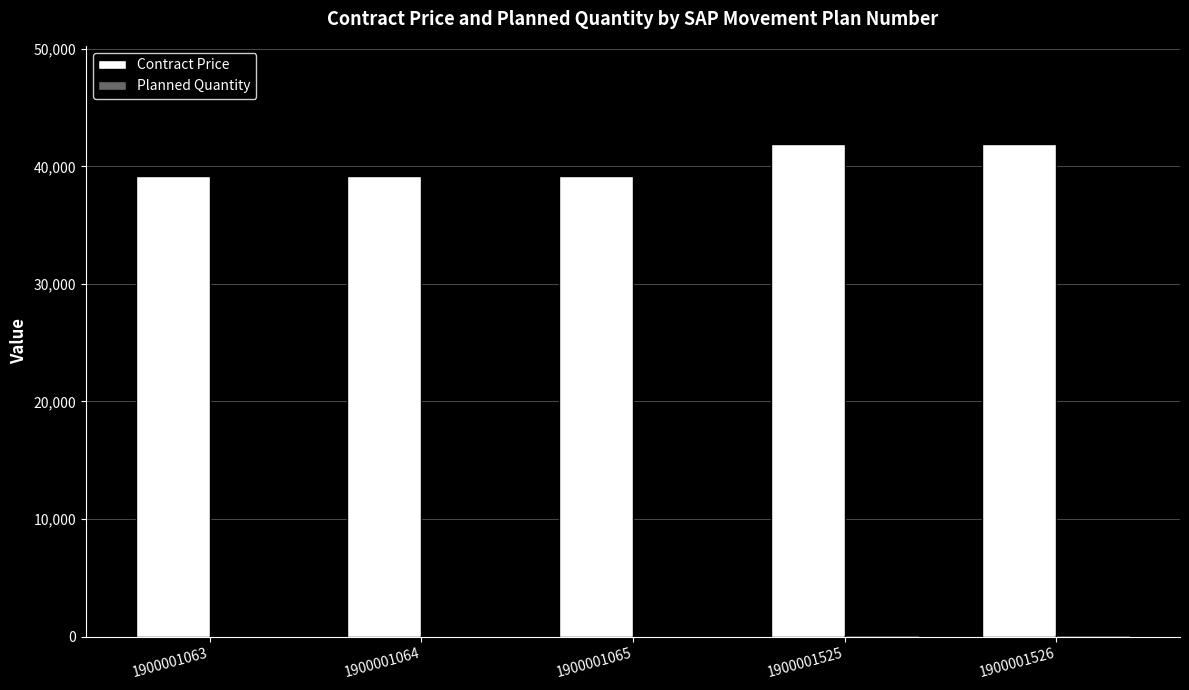

What is the maximum value shown in the chart?

41870